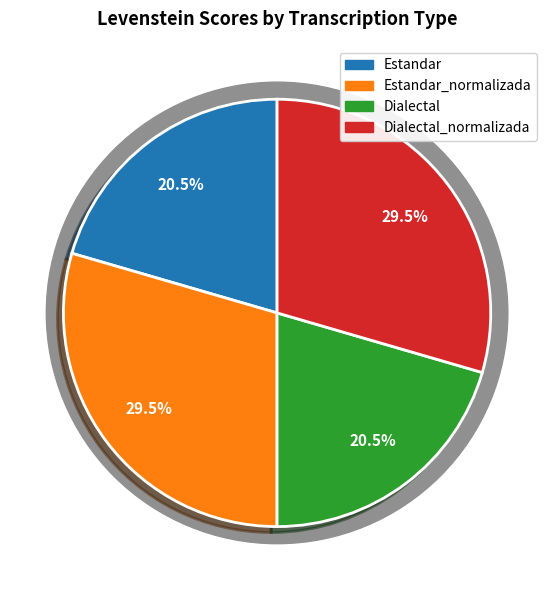

What is the ratio of the value at Dialectal_normalizada to the value at Dialectal?

1.4